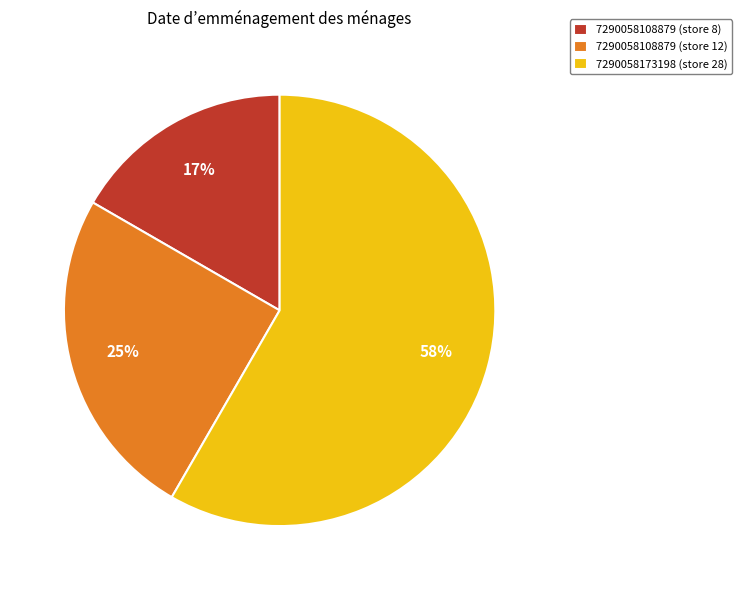

True or false: 7290058173198 (store 28) accounts for 58% of the total.

True